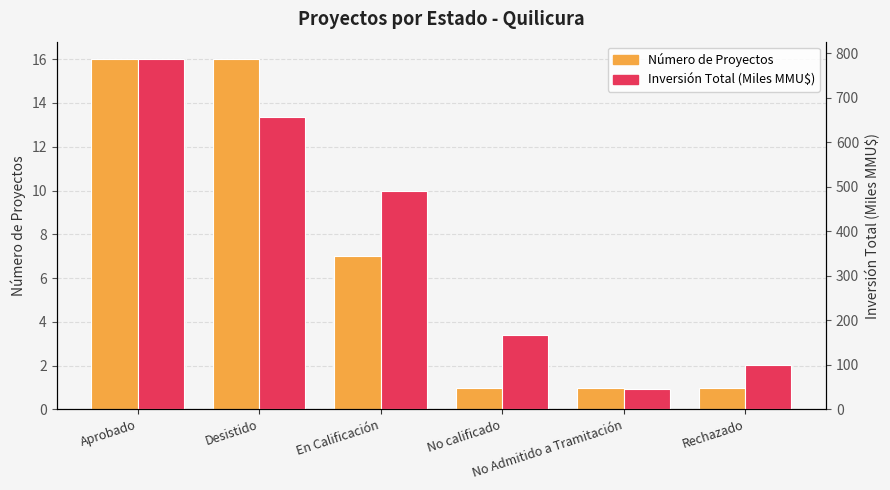

List the series in order of their peak value, highest first.

Inversión Total (Miles MMU$), Número de Proyectos